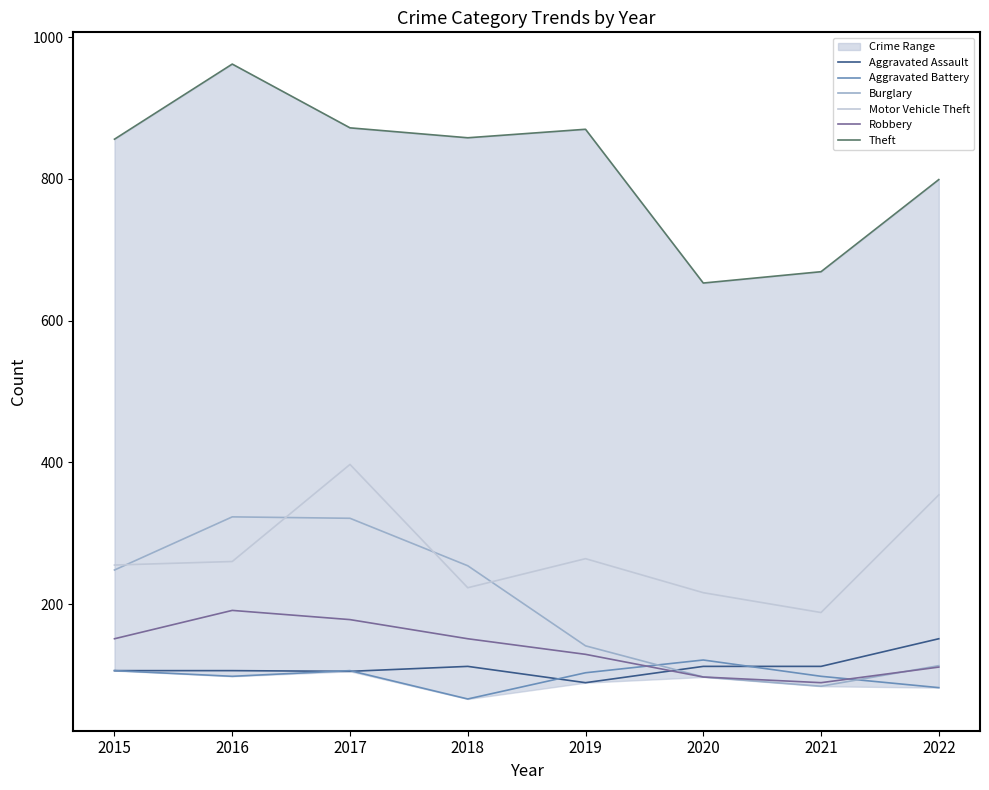

What is the difference between the maximum and minimum values in the Aggravated Assault series?

62